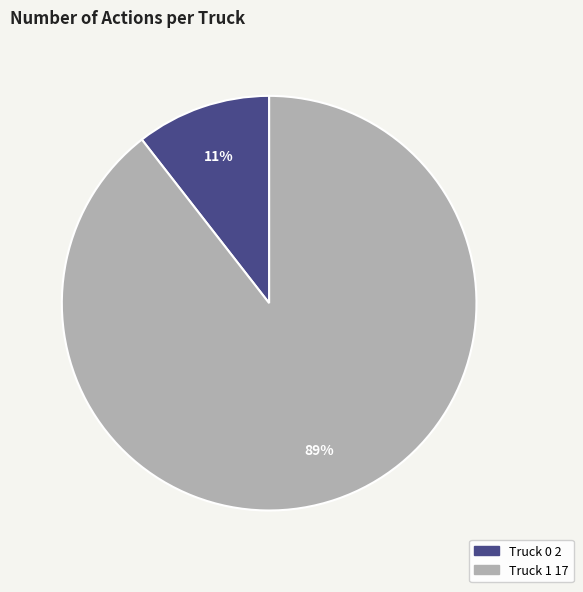

Which slice is the smallest?

Truck 0